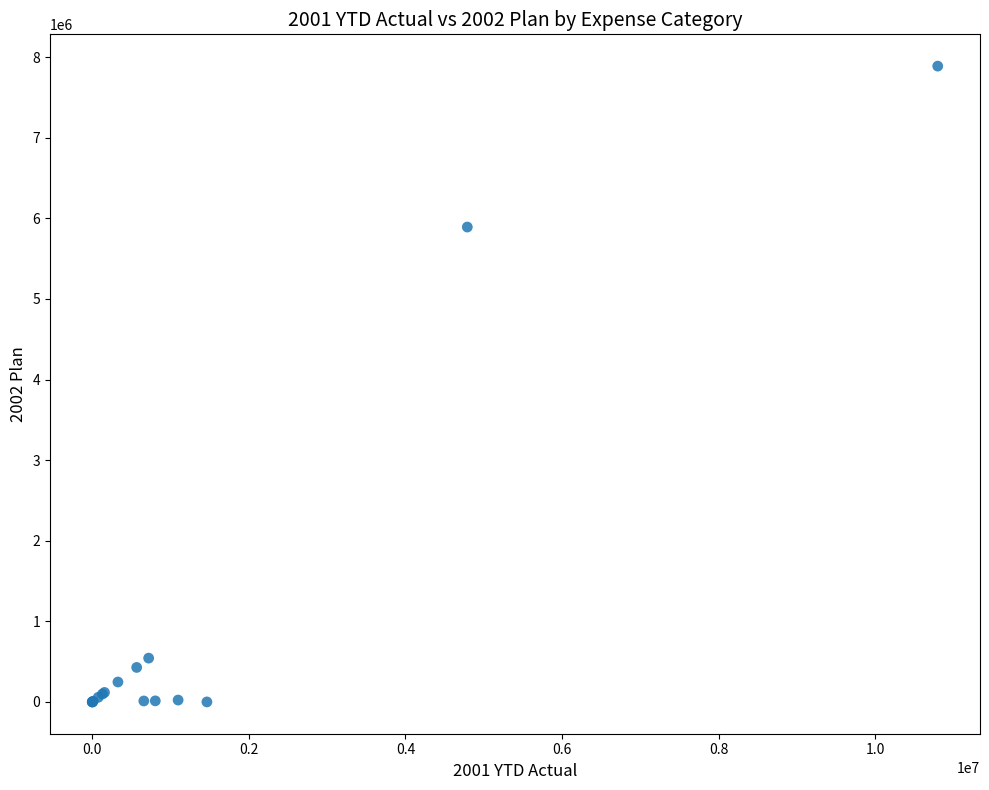

What Y value in the scatter plot is closest to 3944090?

5891760.0